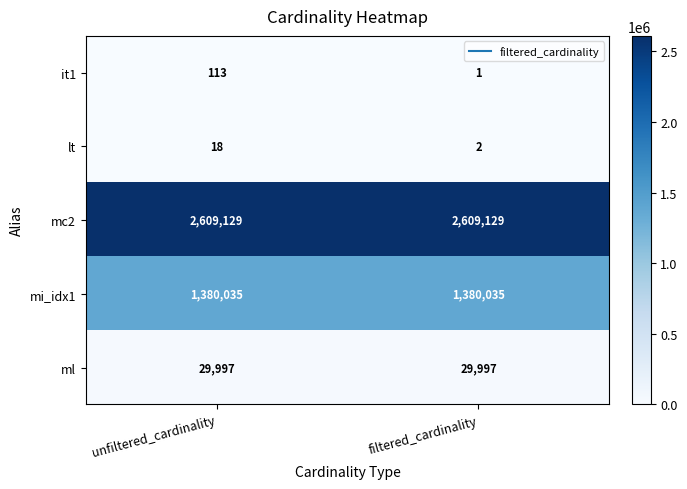

What is the greatest value displayed?

2609129